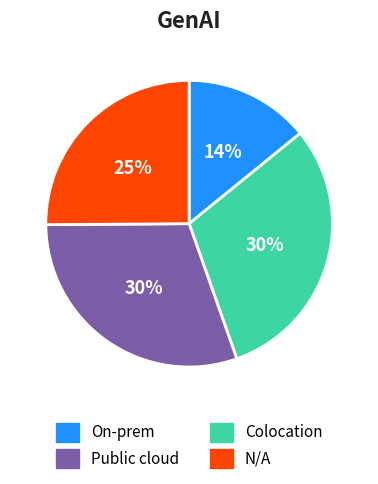

Is there a majority slice in this chart?

No